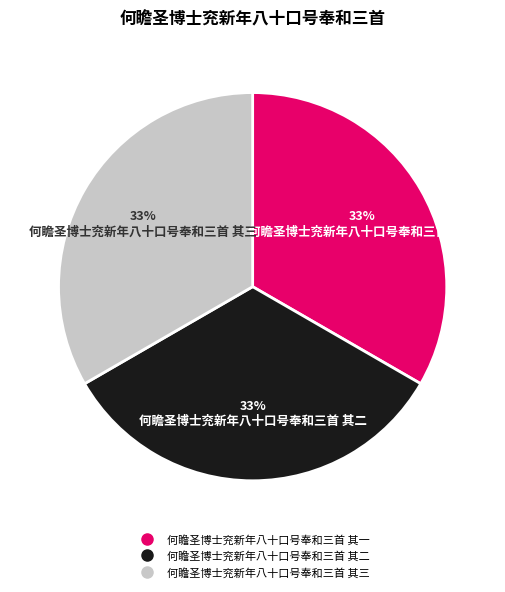

Is 何瞻圣博士兖新年八十口号奉和三首 其三 the majority of the pie?

No